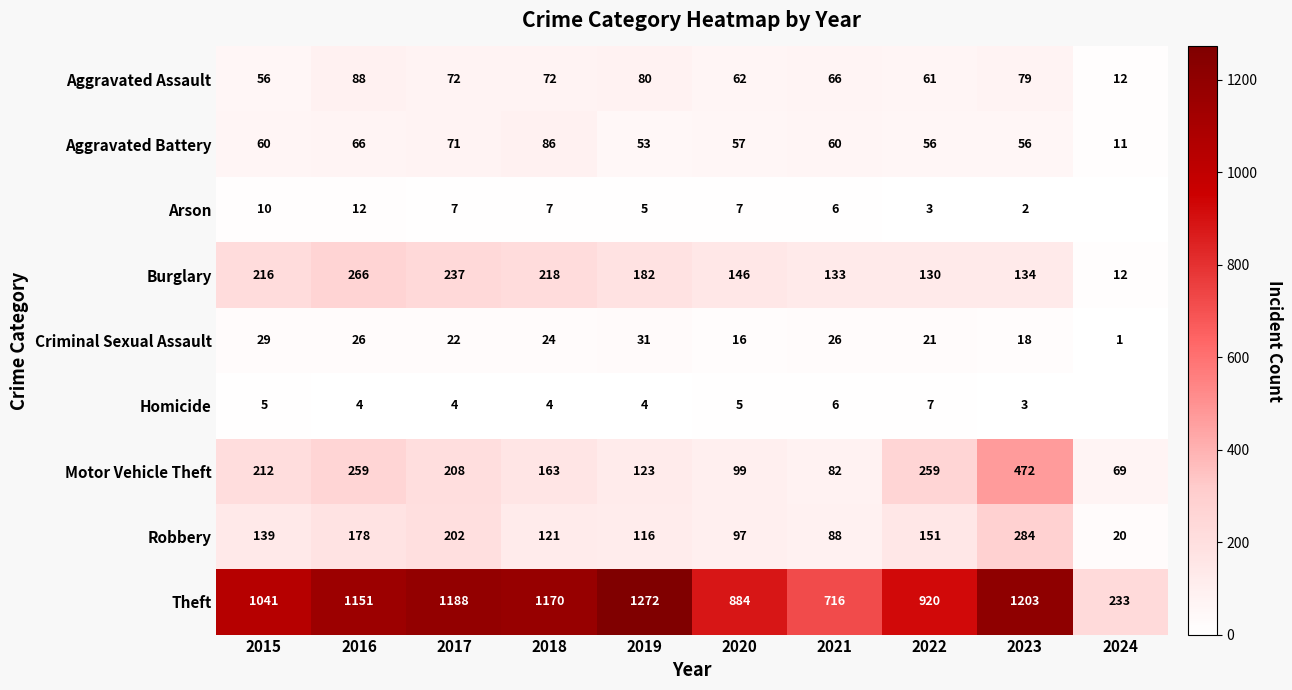

Rank the series at 2019 from highest to lowest value.

Theft, Burglary, Motor Vehicle Theft, Robbery, Aggravated Assault, Aggravated Battery, Criminal Sexual Assault, Arson, Homicide